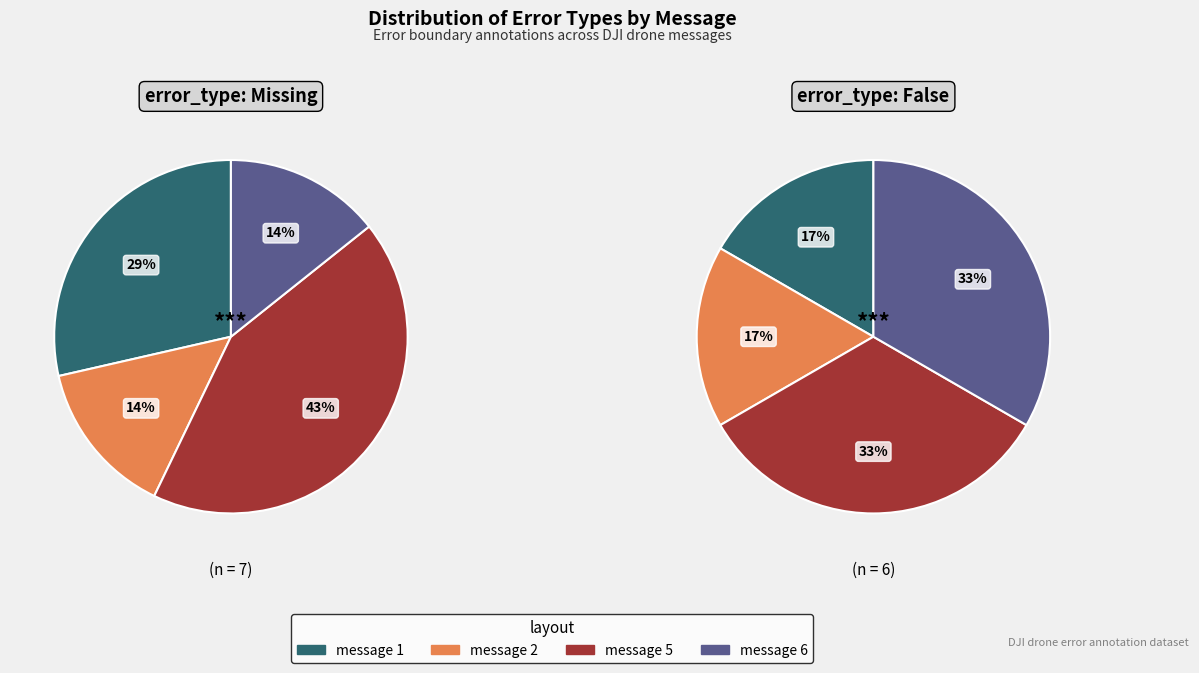

How many slices are in this pie chart?

4